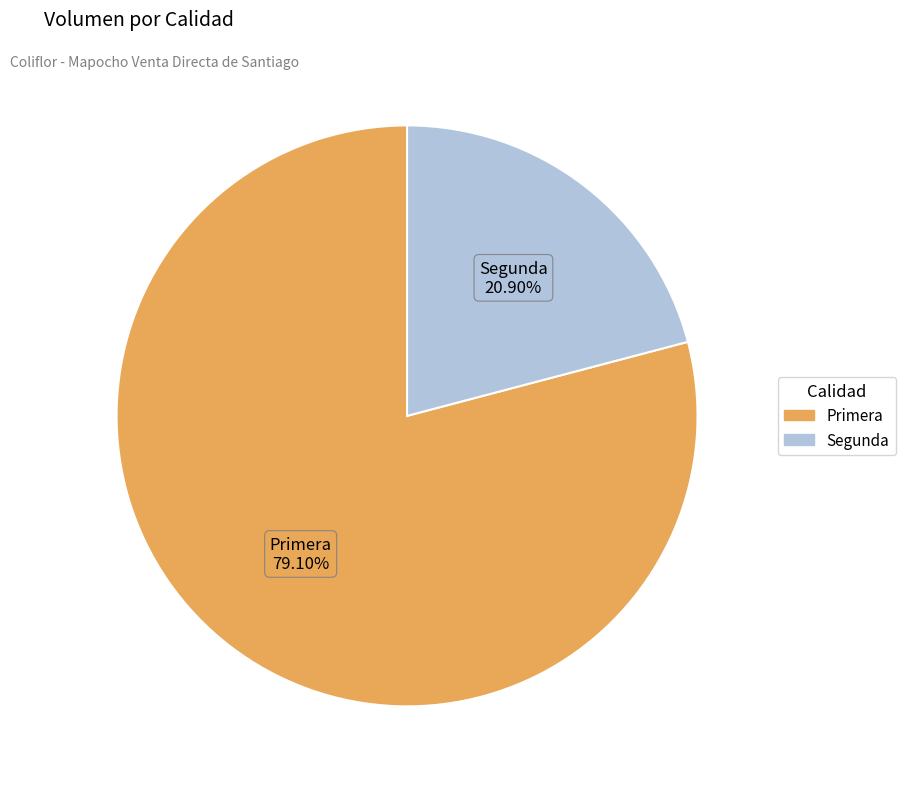

To the nearest percent, what percentage of the pie is Segunda?

21%